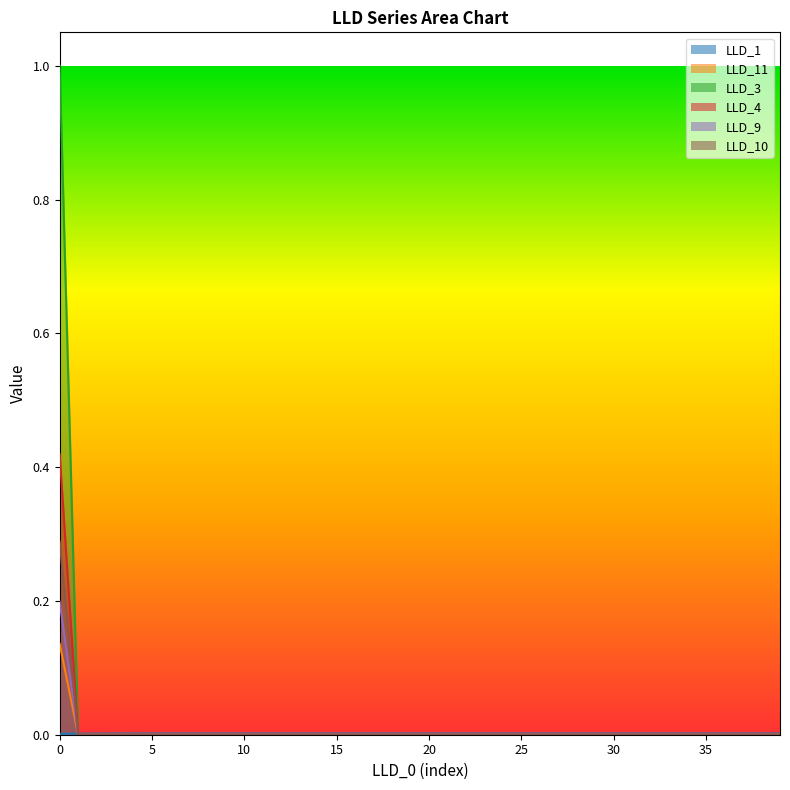

Is it true that LLD_1 equals 0.0 at 12?

False